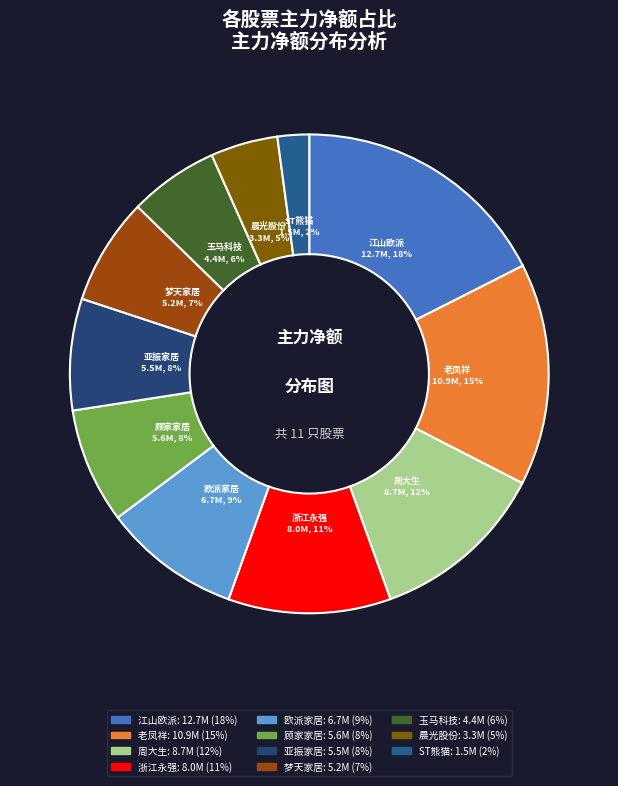

Count the number of slices in the pie.

11